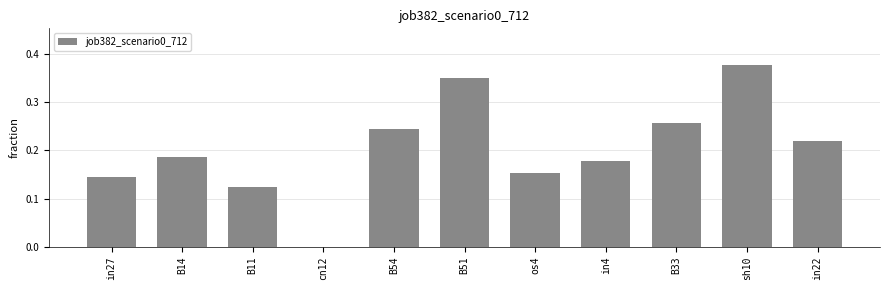

Which label corresponds to the largest value in the chart?

sh10